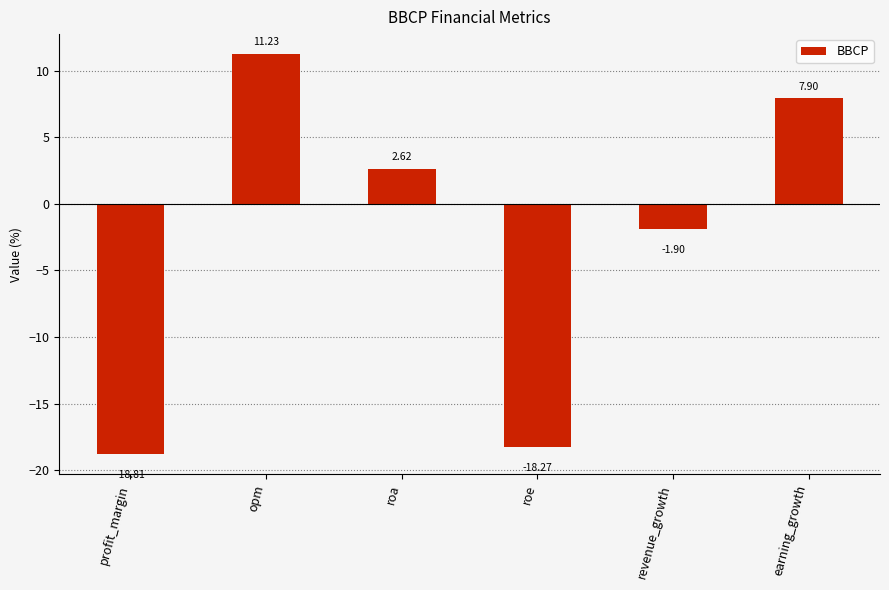

Which label corresponds to the largest value in the chart?

opm